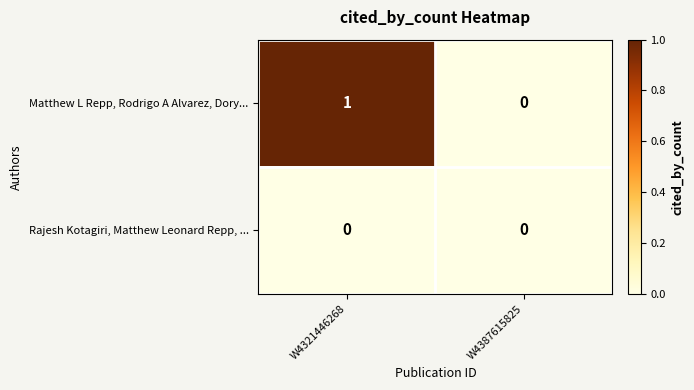

The Matthew L Repp, Rodrigo A Alvarez, Dory... series shows 0 at W4387615825. True or false?

True